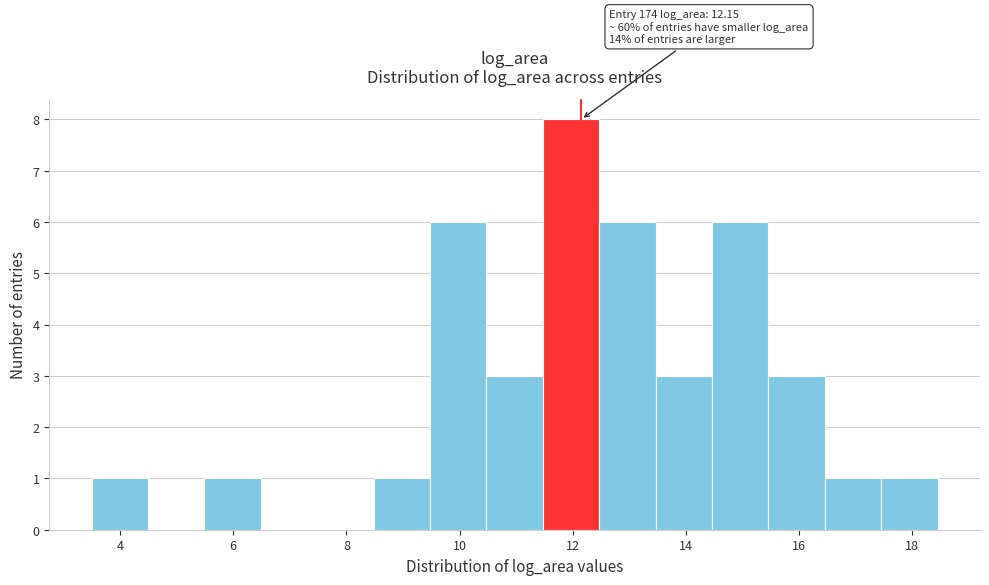

Which range on the x-axis has the tallest bar?

11.4 to 12.4